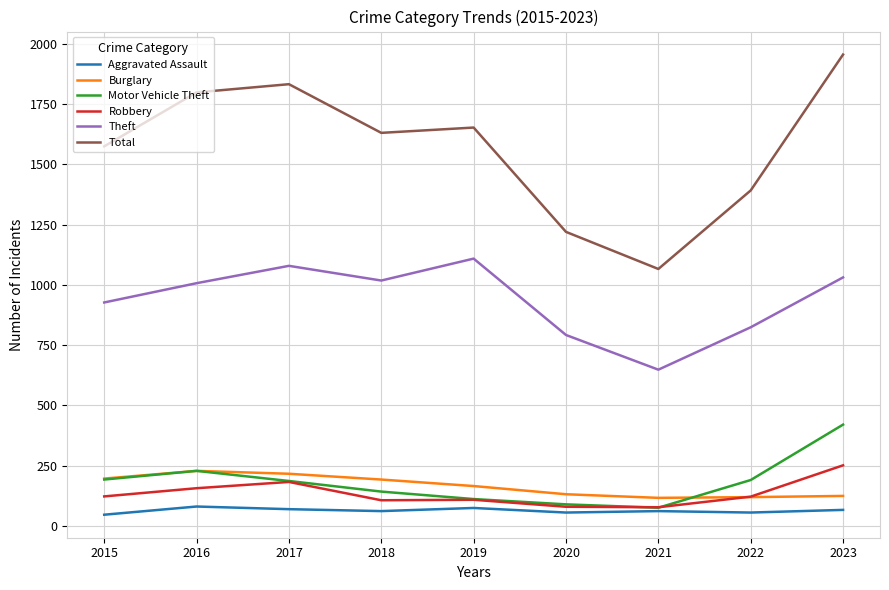

The value of Total at 2020 is 1821. True or false?

False